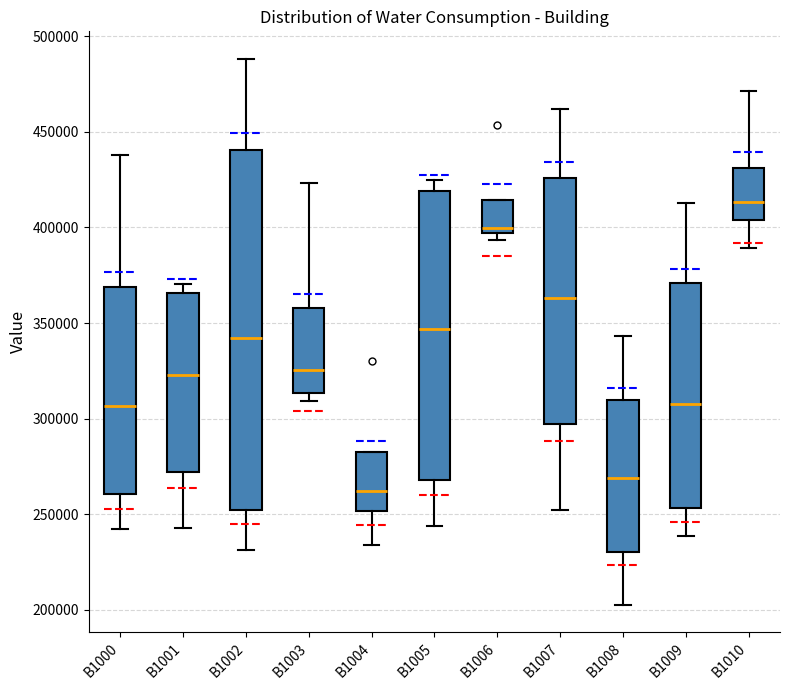

Comparing the boxes themselves (not the whiskers), which one is the tallest?

B1002